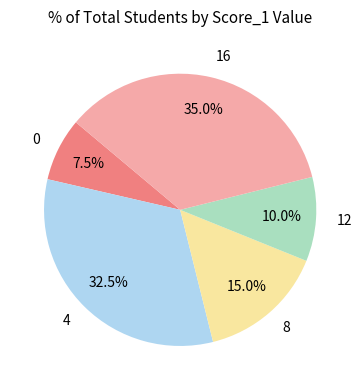

How many segments does this pie chart have?

5